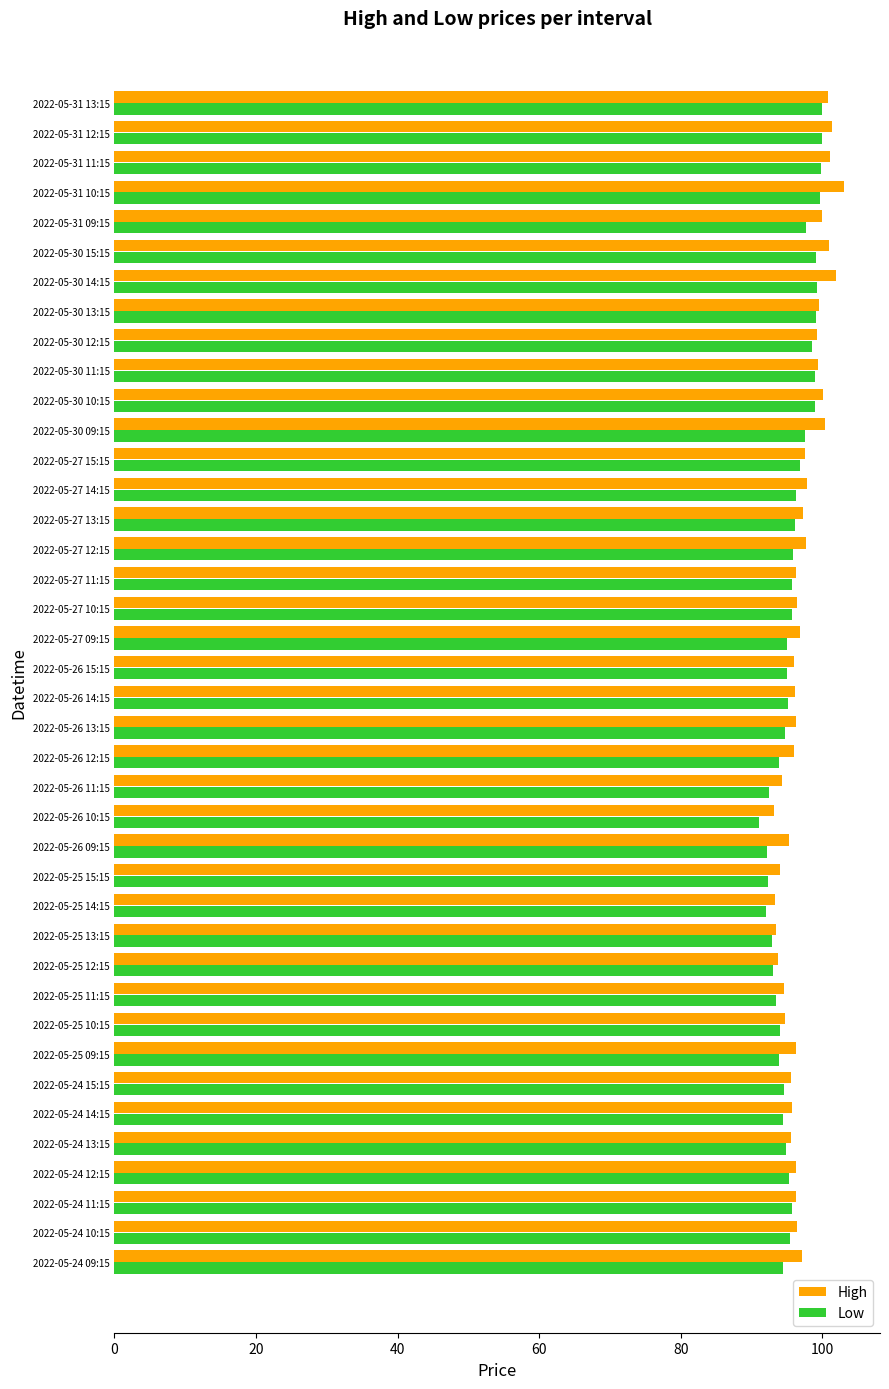

What is the maximum value shown in the chart?

103.0